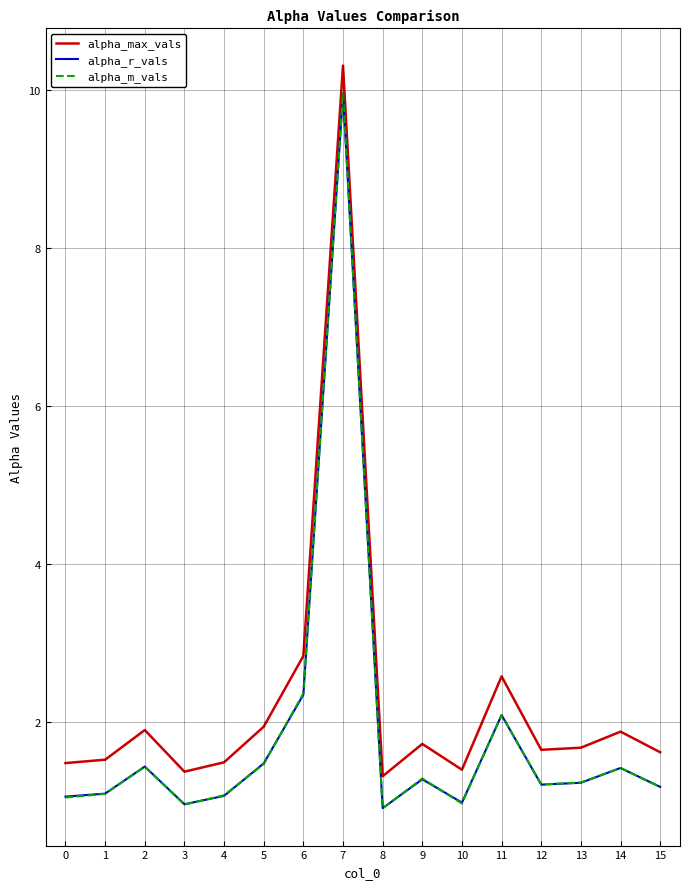

What is the difference between the alpha_max_vals values at 6 and 10?

1.4